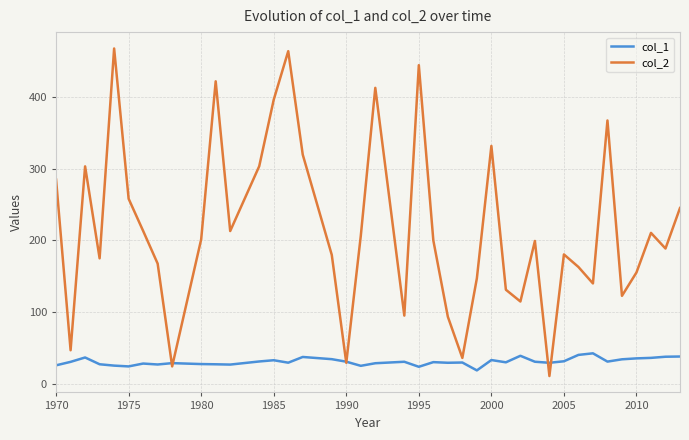

What is the lowest value of the col_1 series?

18.7